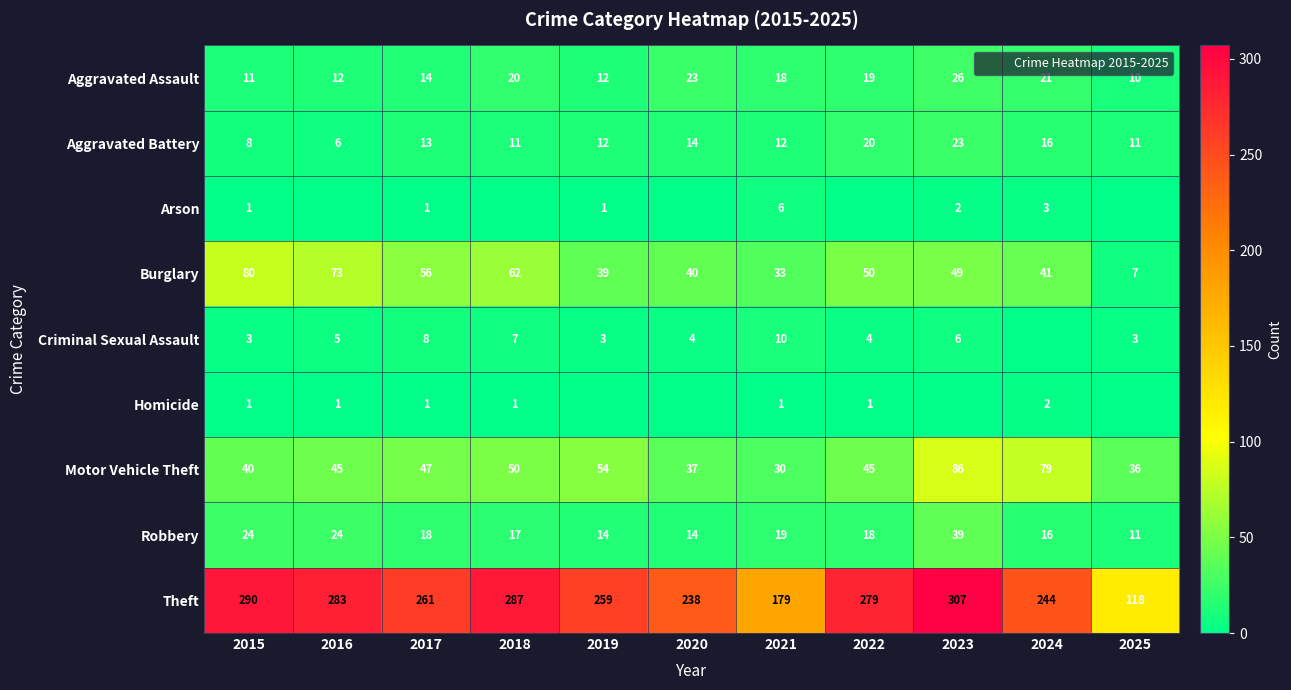

What value does the Motor Vehicle Theft series have at 2025?

36